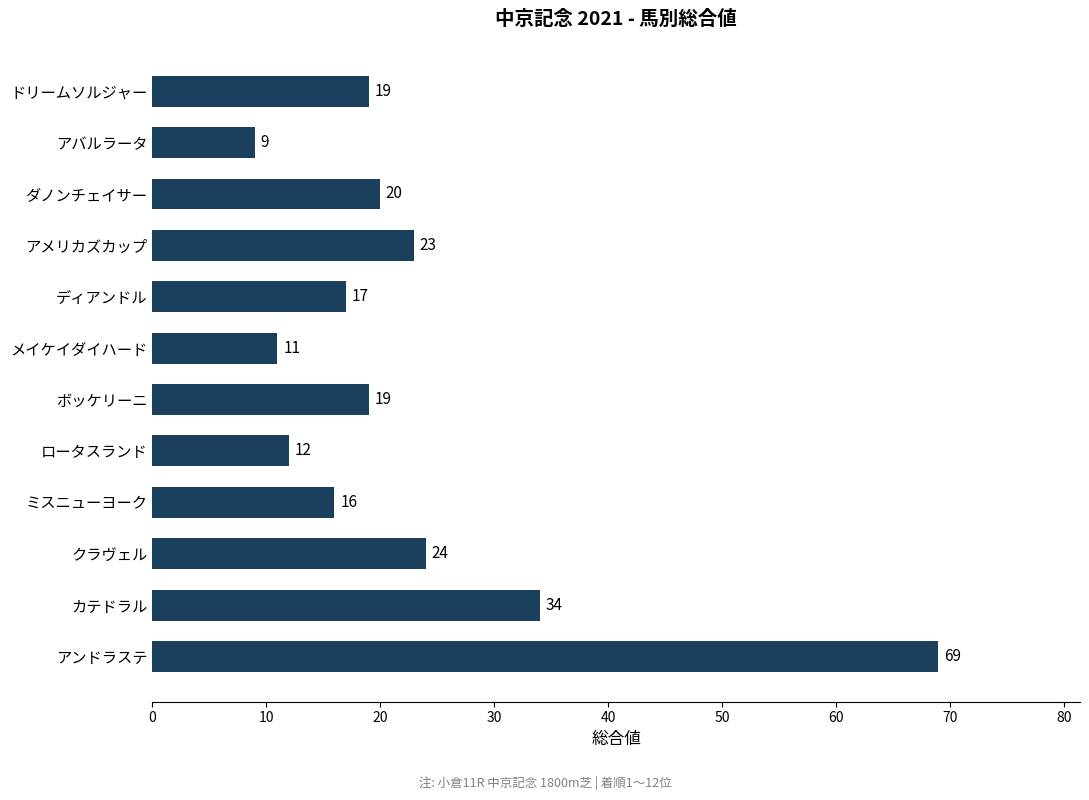

Does the chart contain any negative values?

No